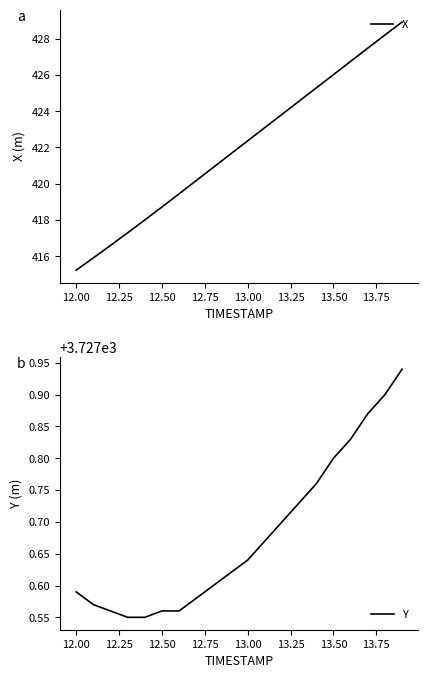

True or false: X has a value of 280.2 at 12.50.

False